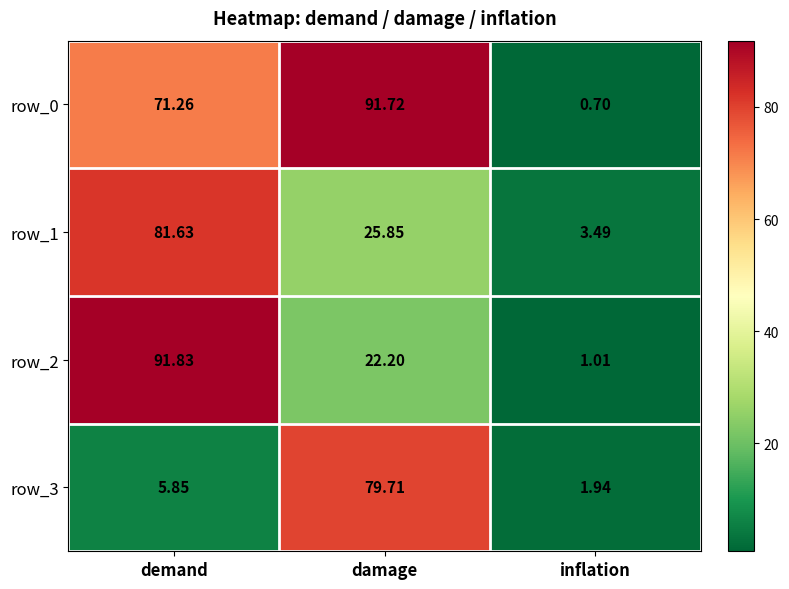

Rank the categories by row_2 value from highest to lowest.

demand, damage, inflation